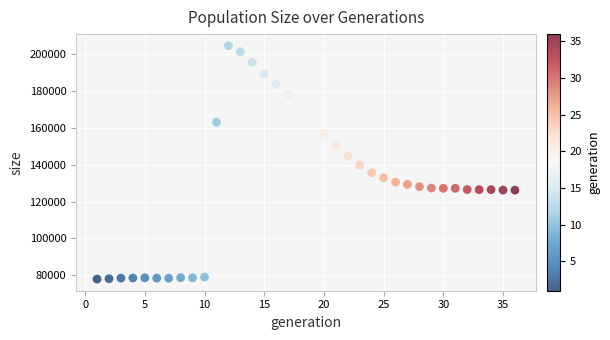

What is the range of X values (max minus min)?

35